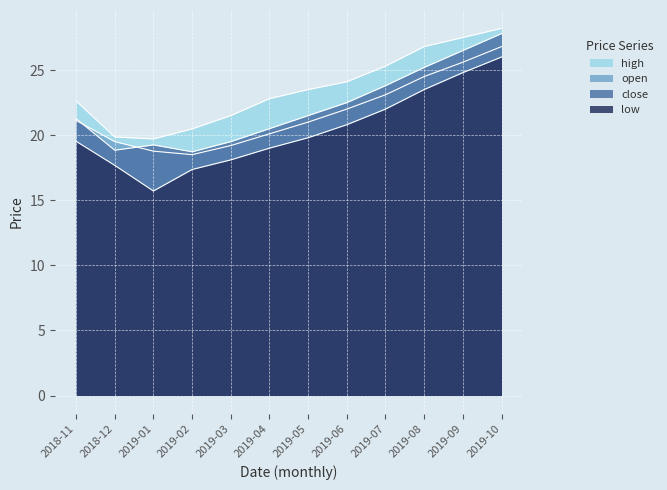

Where is the first local minimum for open?

2019-02